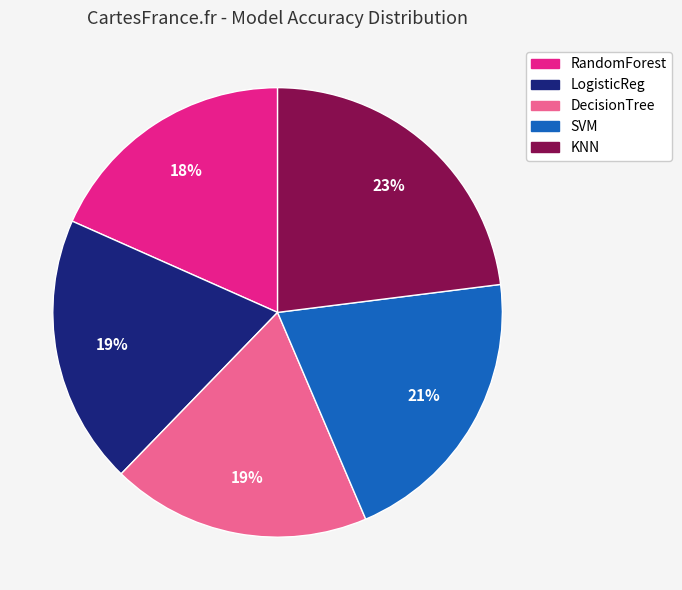

To the nearest percent, what is the difference between the LogisticReg and RandomForest slice percentages?

1%